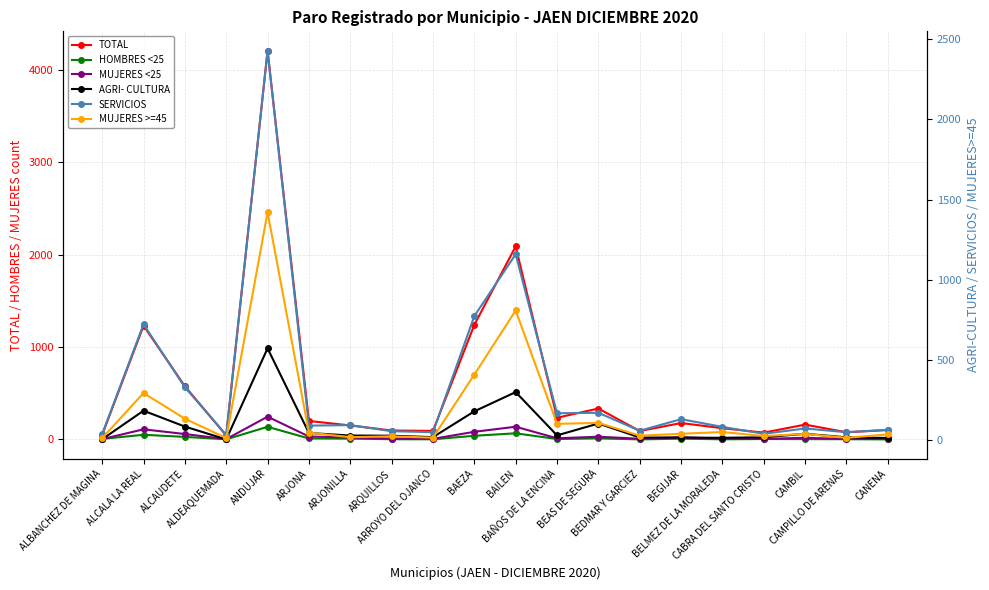

At BEGIJAR, list the series in order from largest to smallest.

TOTAL, SERVICIOS, MUJERES >=45, MUJERES <25, AGRI- CULTURA, HOMBRES <25